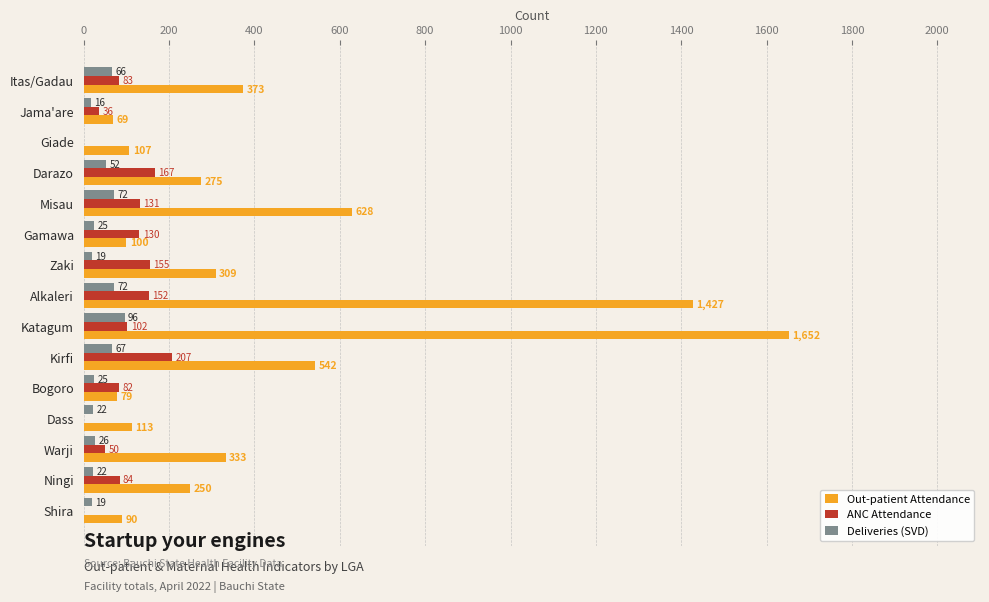

What are all the series names shown in the legend?

Out-patient Attendance, ANC Attendance, Deliveries (SVD)